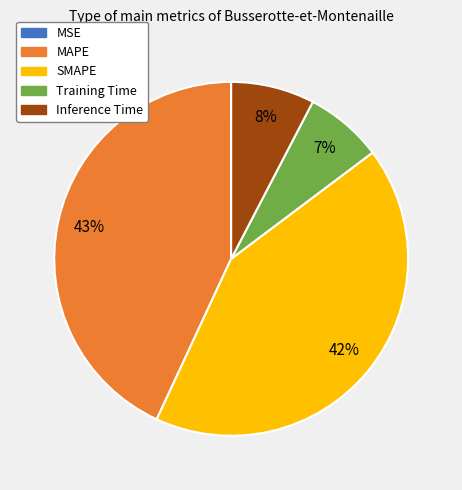

Do SMAPE and MAPE together represent more than half of the pie?

Yes